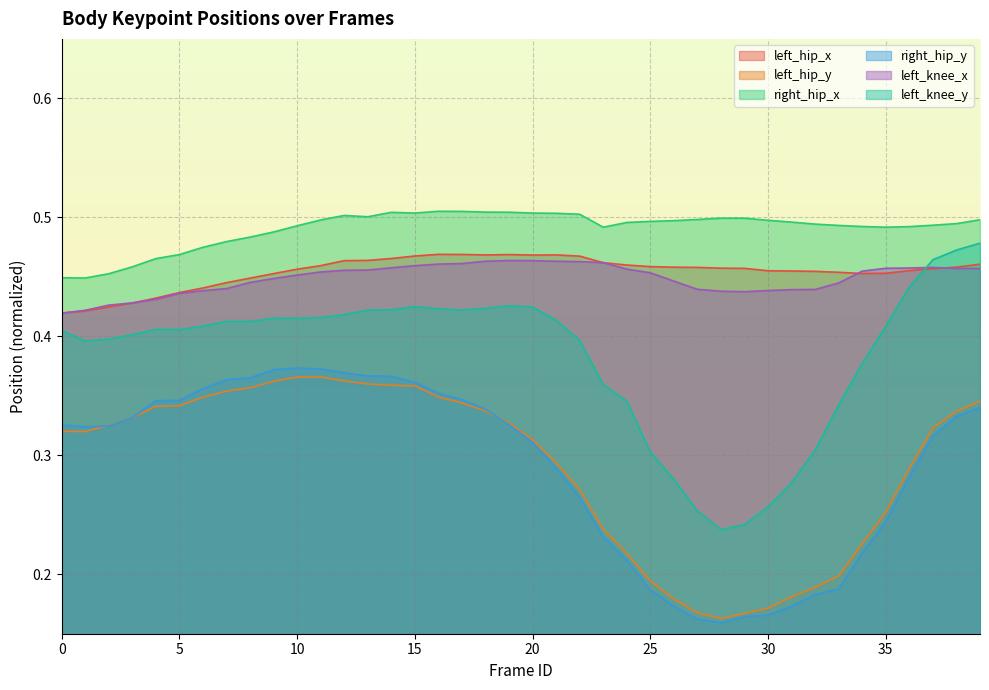

How many interior local valleys does the left_hip_y series have?

2